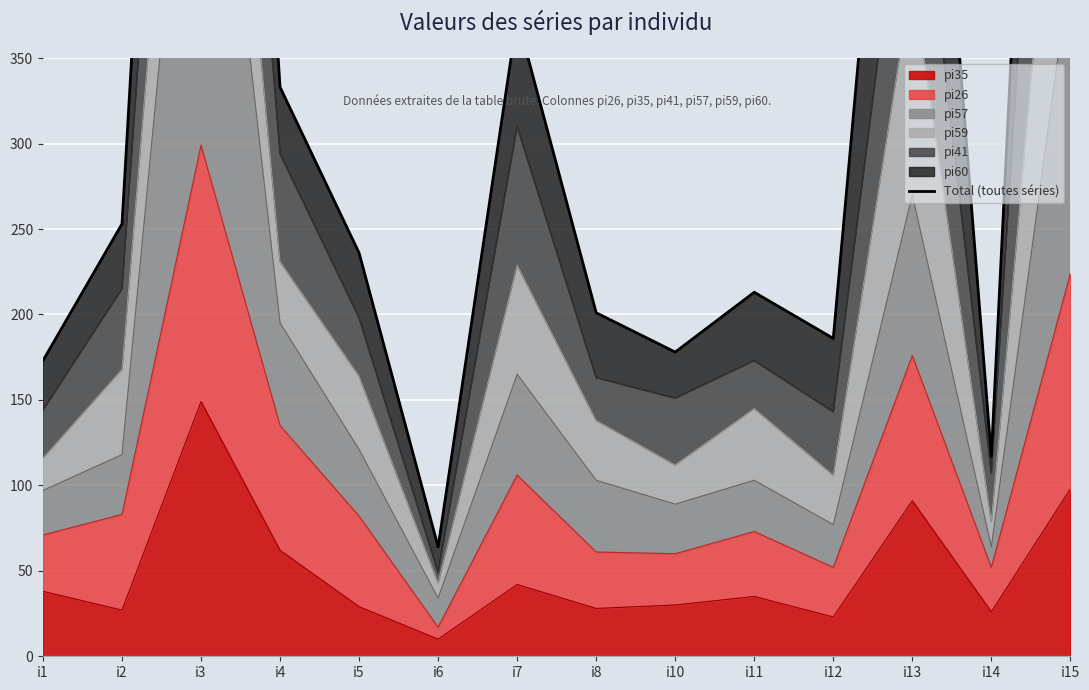

What is the average value?

366